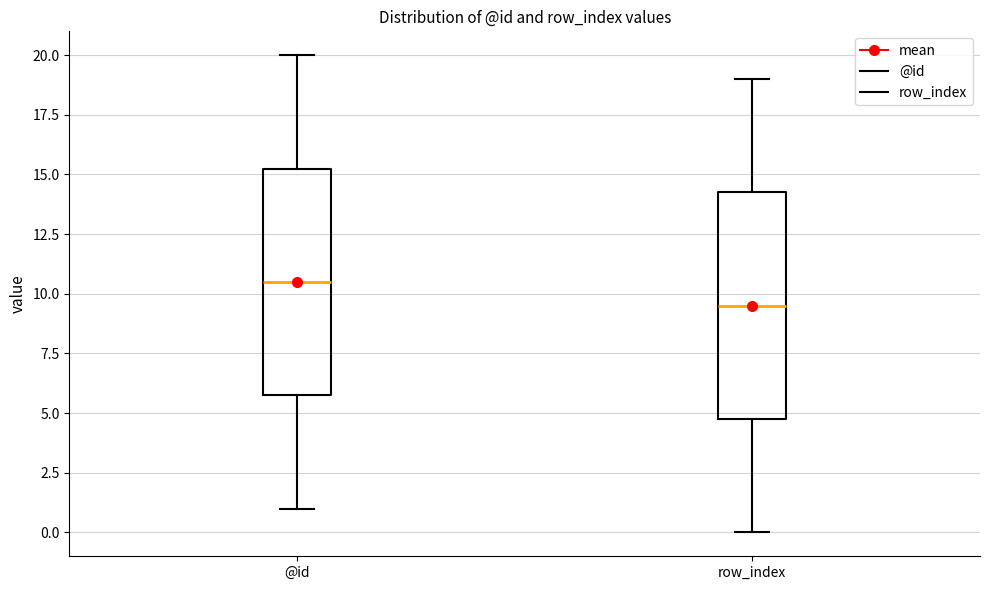

Reading left to right, transcribe this box plot: for each box, give where its median line is, the range the box spans, and where its two whiskers end, as read against the y-axis. The values are not printed on the chart, so give them approximately, as read against the axis.

@id: median 10.5, box 6.0 to 15.5, whiskers 1.0 to 20.0
row_index: median 9.5, box 5.0 to 14.5, whiskers 0.0 to 19.0